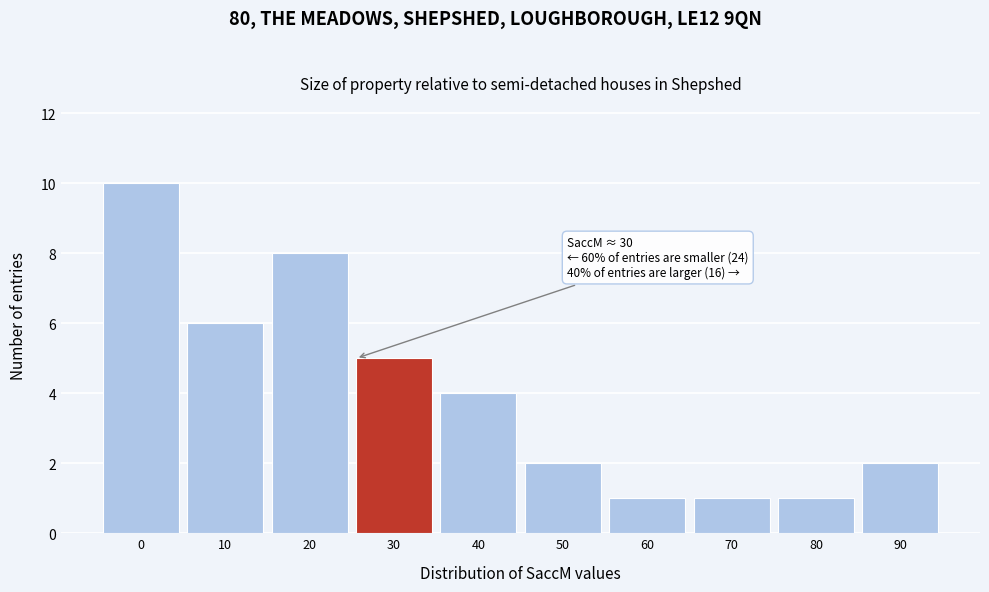

Reading right to left, list all the values displayed in this chart.

90=2	80=1	70=1	60=1	50=2	40=4	30=5	20=8	10=6	0=10